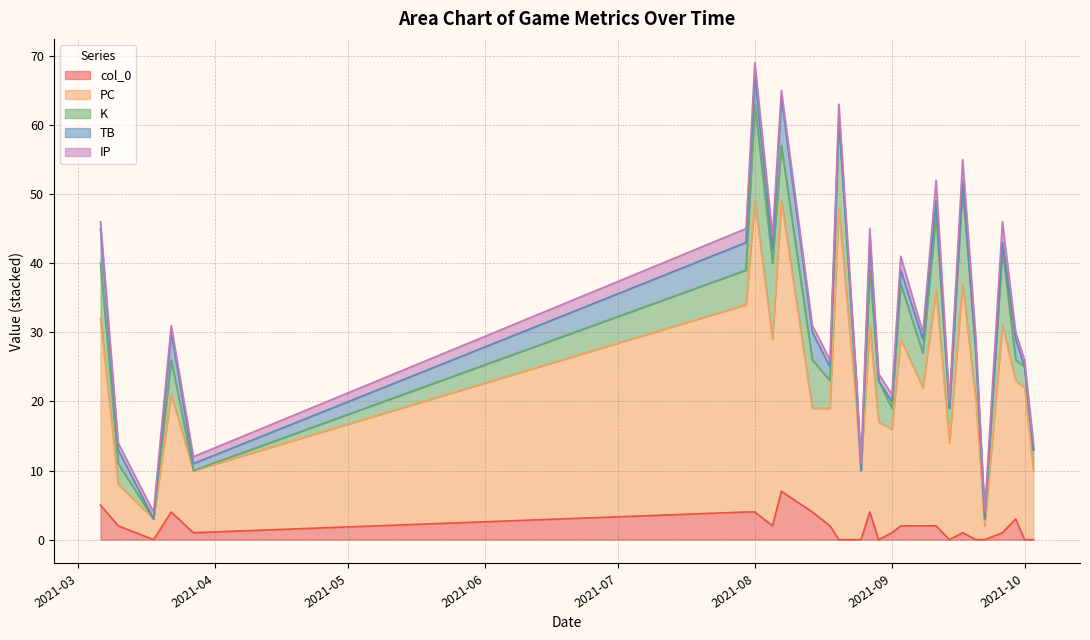

Rank the categories by IP value from highest to lowest.

3, 6, 8, 5, 10, 13, 16, 20, 21, 22, 0, 1, 2, 4, 7, 9, 11, 12, 14, 15, 17, 18, 19, 23, 24, 25, 26, 27